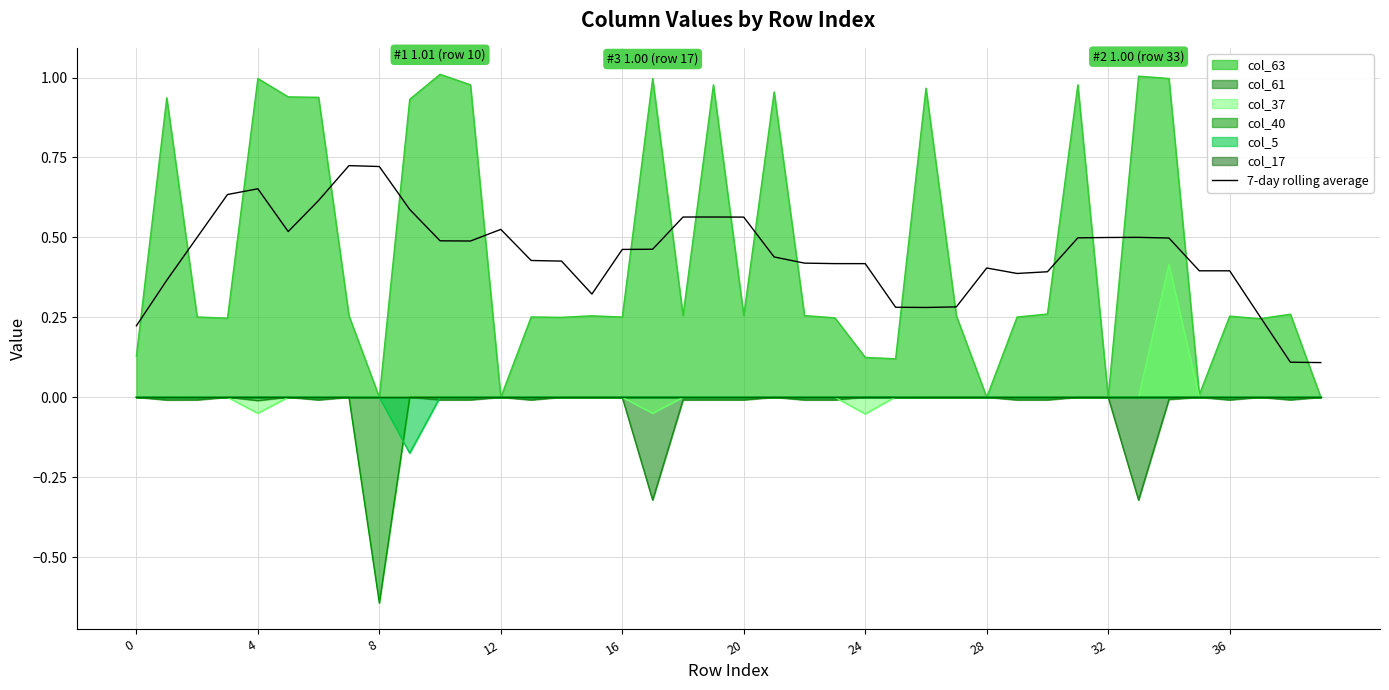

The col_61 series shows -0.2 at 28. True or false?

False